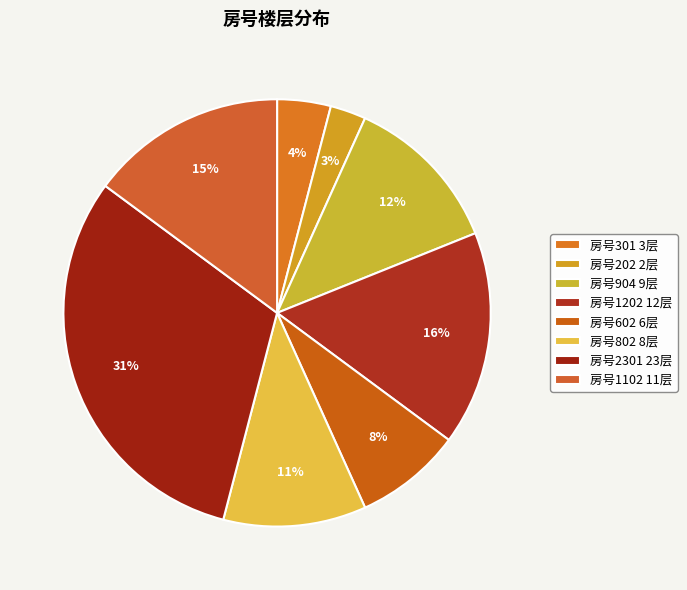

What is the largest slice in the pie chart?

2301